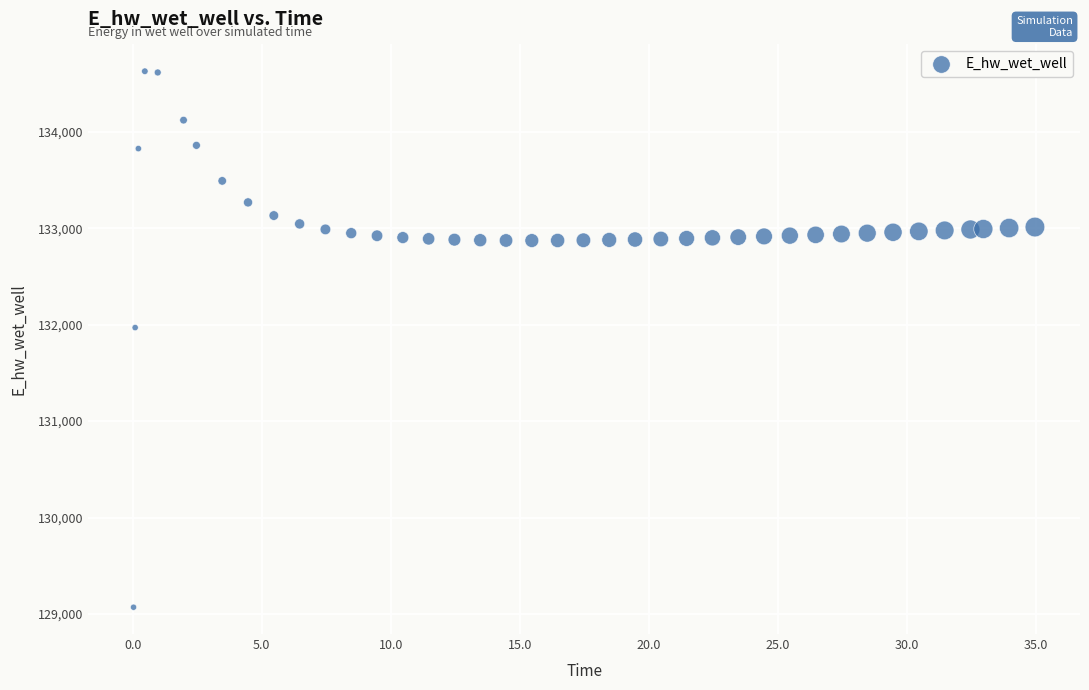

What Y value in the scatter plot is closest to 131849?

131970.0